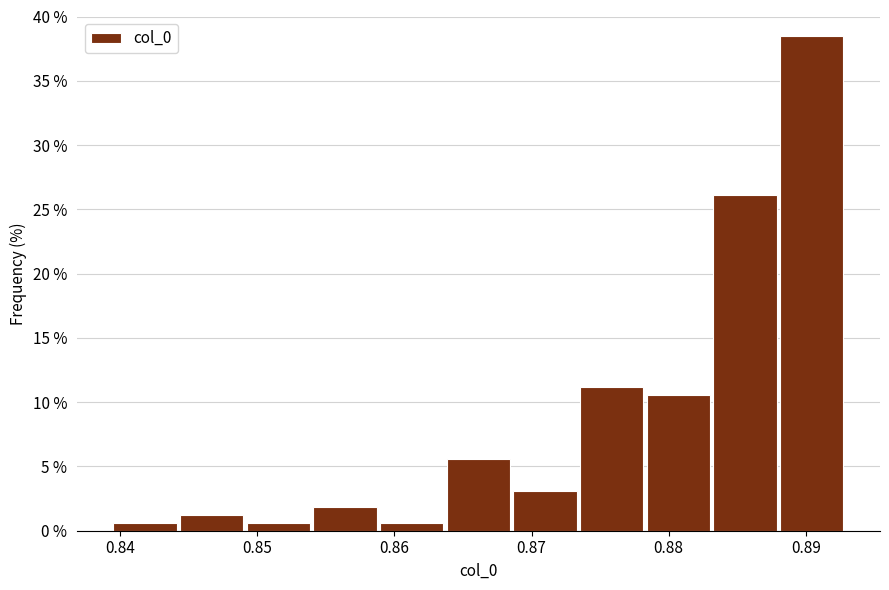

Reading left to right, list every bar in this chart as the range it spans on the x-axis followed by its height. Neither the bar edges nor the heights are printed on the chart, so give them approximately, as read against the axes.

0.840 to 0.844: 0.5
0.844 to 0.849: 1.0
0.849 to 0.854: 0.5
0.854 to 0.859: 2.0
0.859 to 0.864: 0.5
0.864 to 0.869: 5.5
0.869 to 0.874: 3.0
0.874 to 0.878: 11.0
0.878 to 0.883: 10.5
0.883 to 0.888: 26.0
0.888 to 0.893: 38.5